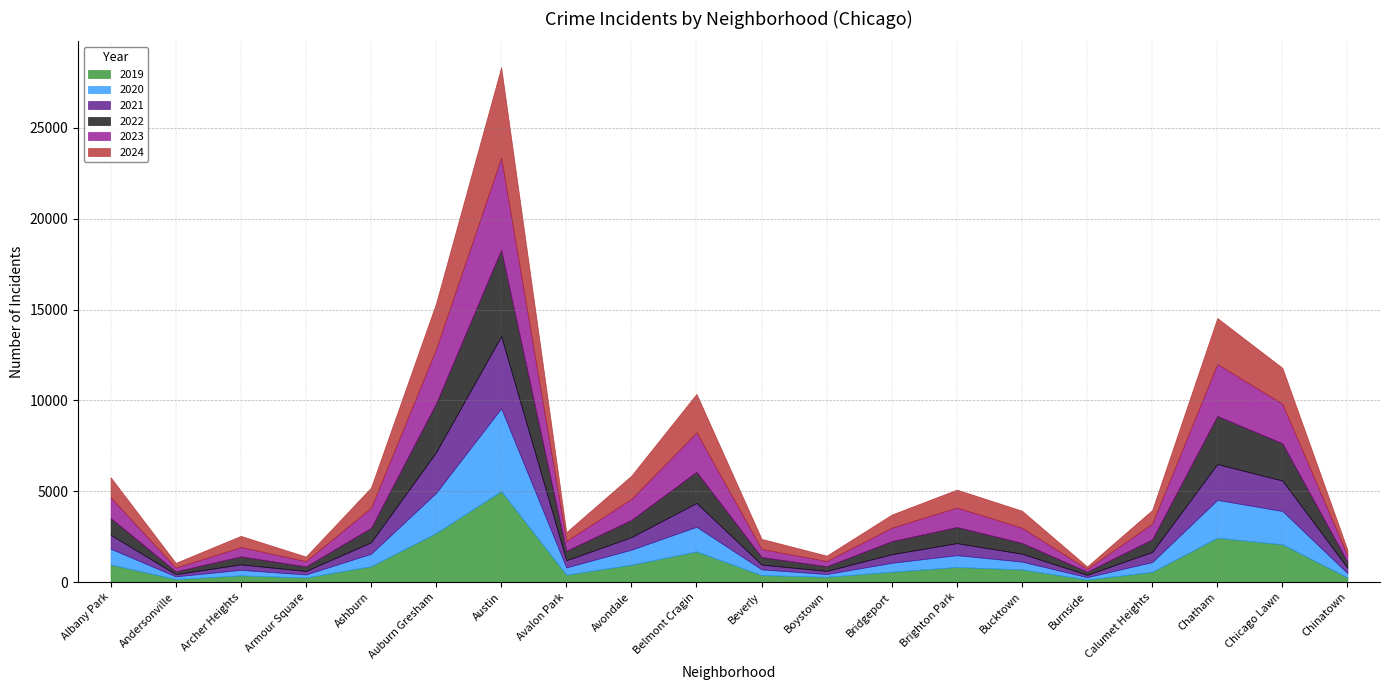

Does the chart display data point markers on the line(s)?

No